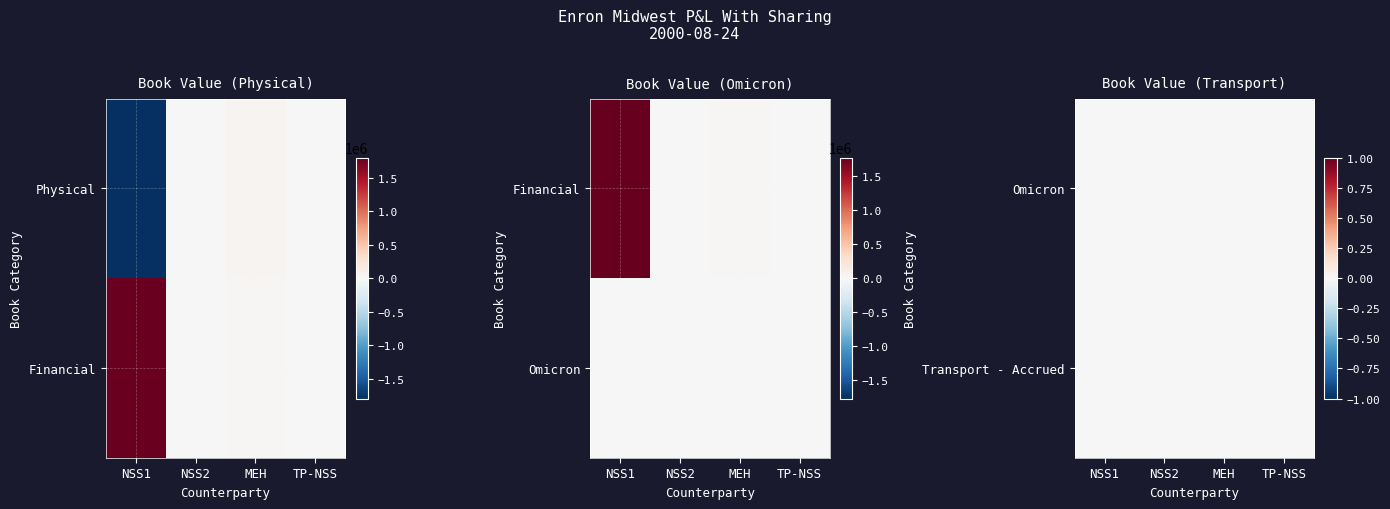

How many values in the Physical_total series are below 19671?

2